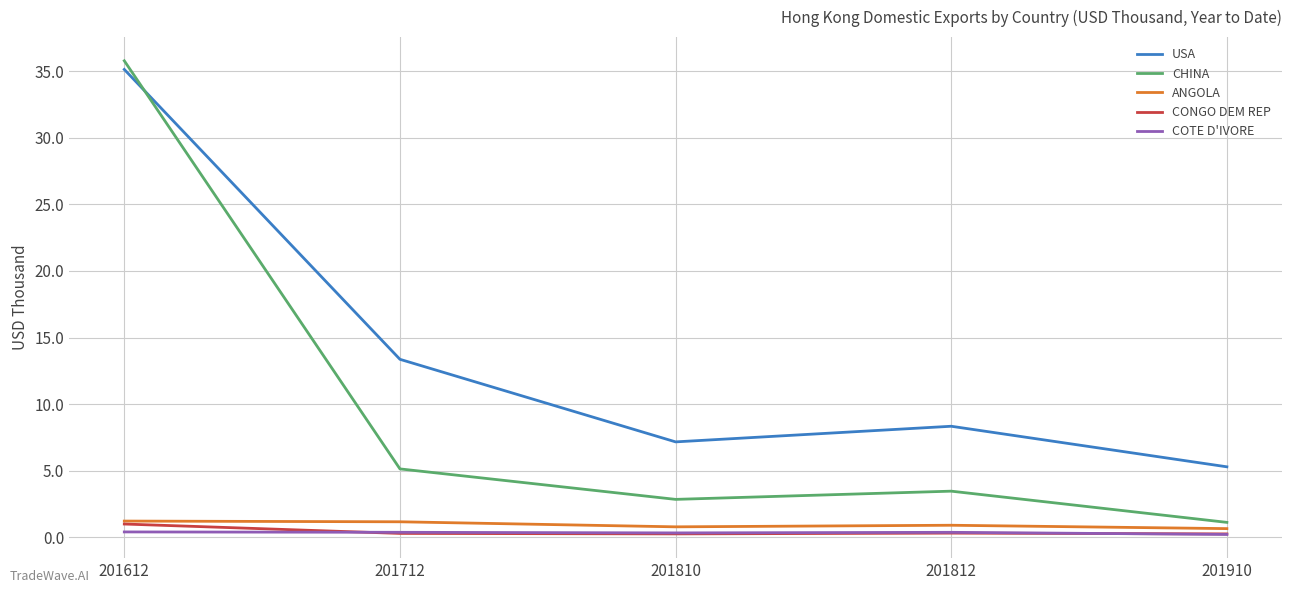

What is the difference between the highest and lowest values at 201712?

13.1